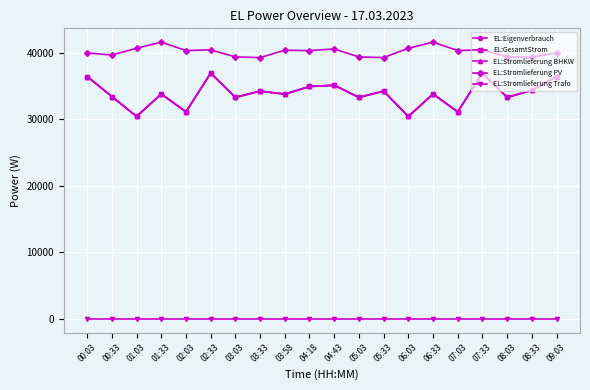

True or false: EL:Stromlieferung Trafo has a value of 0 at 08:03.

True